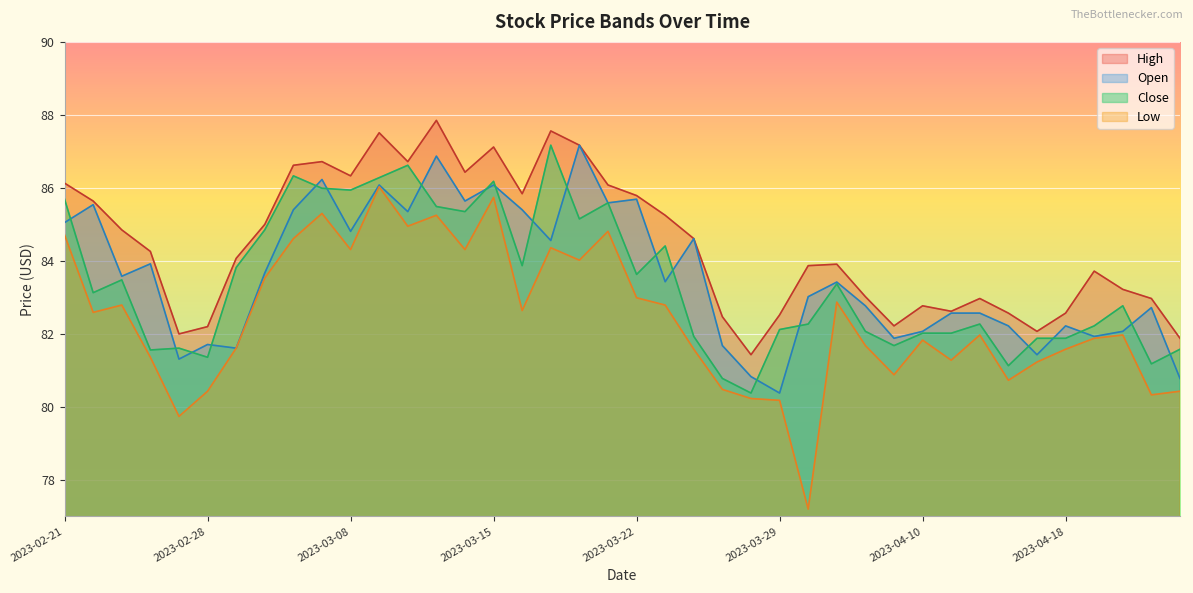

Reading right to left, what are all the values shown in this chart?

High: 2023-04-24=81.9	2023-04-21=83.0	2023-04-20=83.2	2023-04-19=83.7	2023-04-18=82.6	2023-04-17=82.1	2023-04-13=82.6	2023-04-12=83.0	2023-04-11=82.6	2023-04-10=82.8	2023-04-06=82.2	2023-04-05=83.0	2023-04-03=83.9	2023-03-31=83.9	2023-03-29=82.5	2023-03-28=81.4	2023-03-27=82.5	2023-03-24=84.6	2023-03-23=85.2	2023-03-22=85.8	2023-03-21=86.1	2023-03-20=87.2	2023-03-17=87.6	2023-03-16=85.8	2023-03-15=87.1	2023-03-14=86.4	2023-03-13=87.8	2023-03-10=86.7	2023-03-09=87.5	2023-03-08=86.3	2023-03-06=86.7	2023-03-03=86.6	2023-03-02=85.0	2023-03-01=84.1	2023-02-28=82.2	2023-02-27=82.0	2023-02-24=84.3	2023-02-23=84.8	2023-02-22=85.6	2023-02-21=86.1
Close: 2023-04-24=81.6	2023-04-21=81.2	2023-04-20=82.8	2023-04-19=82.2	2023-04-18=81.9	2023-04-17=81.9	2023-04-13=81.1	2023-04-12=82.3	2023-04-11=82.0	2023-04-10=82.0	2023-04-06=81.7	2023-04-05=82.1	2023-04-03=83.4	2023-03-31=82.3	2023-03-29=82.1	2023-03-28=80.4	2023-03-27=80.8	2023-03-24=81.9	2023-03-23=84.4	2023-03-22=83.6	2023-03-21=85.6	2023-03-20=85.2	2023-03-17=87.2	2023-03-16=83.9	2023-03-15=86.2	2023-03-14=85.3	2023-03-13=85.5	2023-03-10=86.6	2023-03-09=86.3	2023-03-08=85.9	2023-03-06=86.0	2023-03-03=86.3	2023-03-02=84.8	2023-03-01=83.8	2023-02-28=81.4	2023-02-27=81.6	2023-02-24=81.6	2023-02-23=83.5	2023-02-22=83.1	2023-02-21=85.7
Open: 2023-04-24=80.8	2023-04-21=82.7	2023-04-20=82.1	2023-04-19=81.9	2023-04-18=82.2	2023-04-17=81.4	2023-04-13=82.2	2023-04-12=82.6	2023-04-11=82.6	2023-04-10=82.1	2023-04-06=81.9	2023-04-05=82.8	2023-04-03=83.4	2023-03-31=83.0	2023-03-29=80.4	2023-03-28=80.8	2023-03-27=81.7	2023-03-24=84.6	2023-03-23=83.4	2023-03-22=85.7	2023-03-21=85.6	2023-03-20=87.2	2023-03-17=84.6	2023-03-16=85.4	2023-03-15=86.1	2023-03-14=85.6	2023-03-13=86.9	2023-03-10=85.3	2023-03-09=86.1	2023-03-08=84.8	2023-03-06=86.2	2023-03-03=85.4	2023-03-02=83.7	2023-03-01=81.6	2023-02-28=81.7	2023-02-27=81.3	2023-02-24=83.9	2023-02-23=83.6	2023-02-22=85.5	2023-02-21=85.0
Low: 2023-04-24=80.4	2023-04-21=80.3	2023-04-20=82.0	2023-04-19=81.9	2023-04-18=81.6	2023-04-17=81.2	2023-04-13=80.7	2023-04-12=82.0	2023-04-11=81.3	2023-04-10=81.8	2023-04-06=80.9	2023-04-05=81.7	2023-04-03=82.9	2023-03-31=77.2	2023-03-29=80.2	2023-03-28=80.2	2023-03-27=80.5	2023-03-24=81.6	2023-03-23=82.8	2023-03-22=83.0	2023-03-21=84.8	2023-03-20=84.0	2023-03-17=84.4	2023-03-16=82.6	2023-03-15=85.7	2023-03-14=84.3	2023-03-13=85.2	2023-03-10=85.0	2023-03-09=86.0	2023-03-08=84.3	2023-03-06=85.3	2023-03-03=84.6	2023-03-02=83.5	2023-03-01=81.6	2023-02-28=80.4	2023-02-27=79.7	2023-02-24=81.4	2023-02-23=82.8	2023-02-22=82.6	2023-02-21=84.7